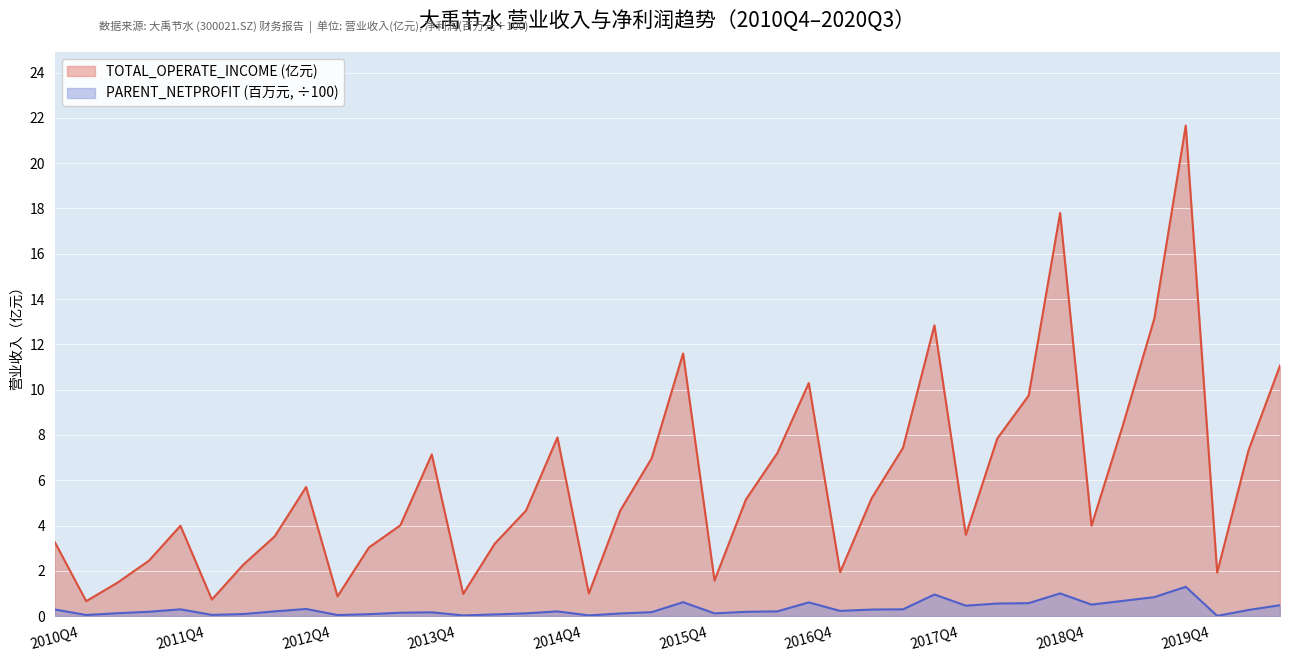

What is the total value across all series at 2013Q3?

4.2